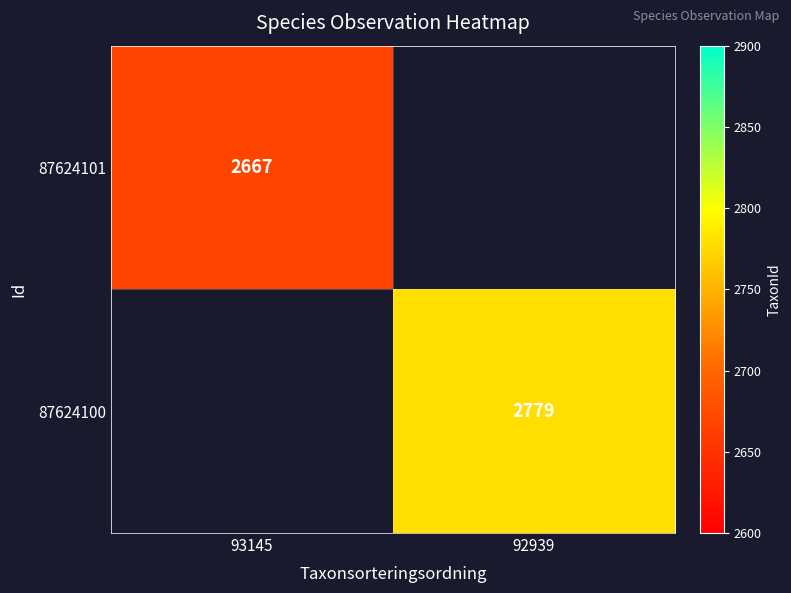

Is it true that 87624101 equals 2667 at 93145?

True